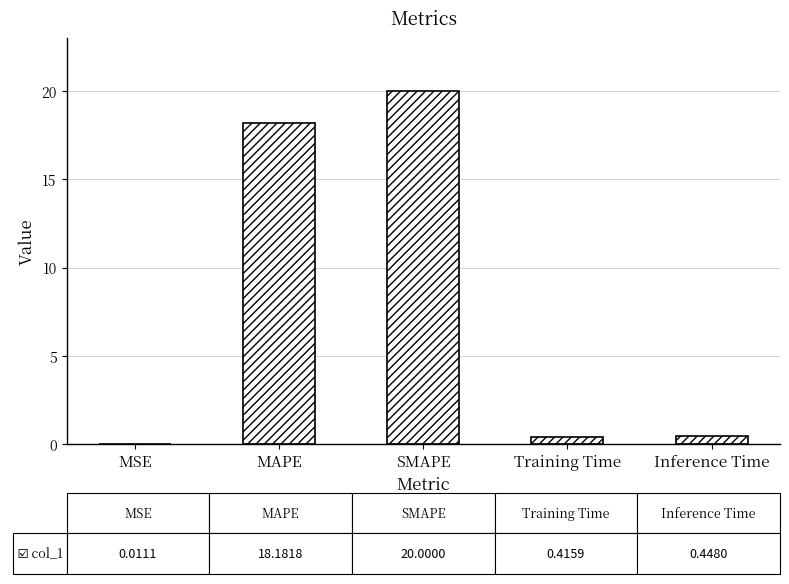

Is it true that the value at MAPE is 26.8?

False